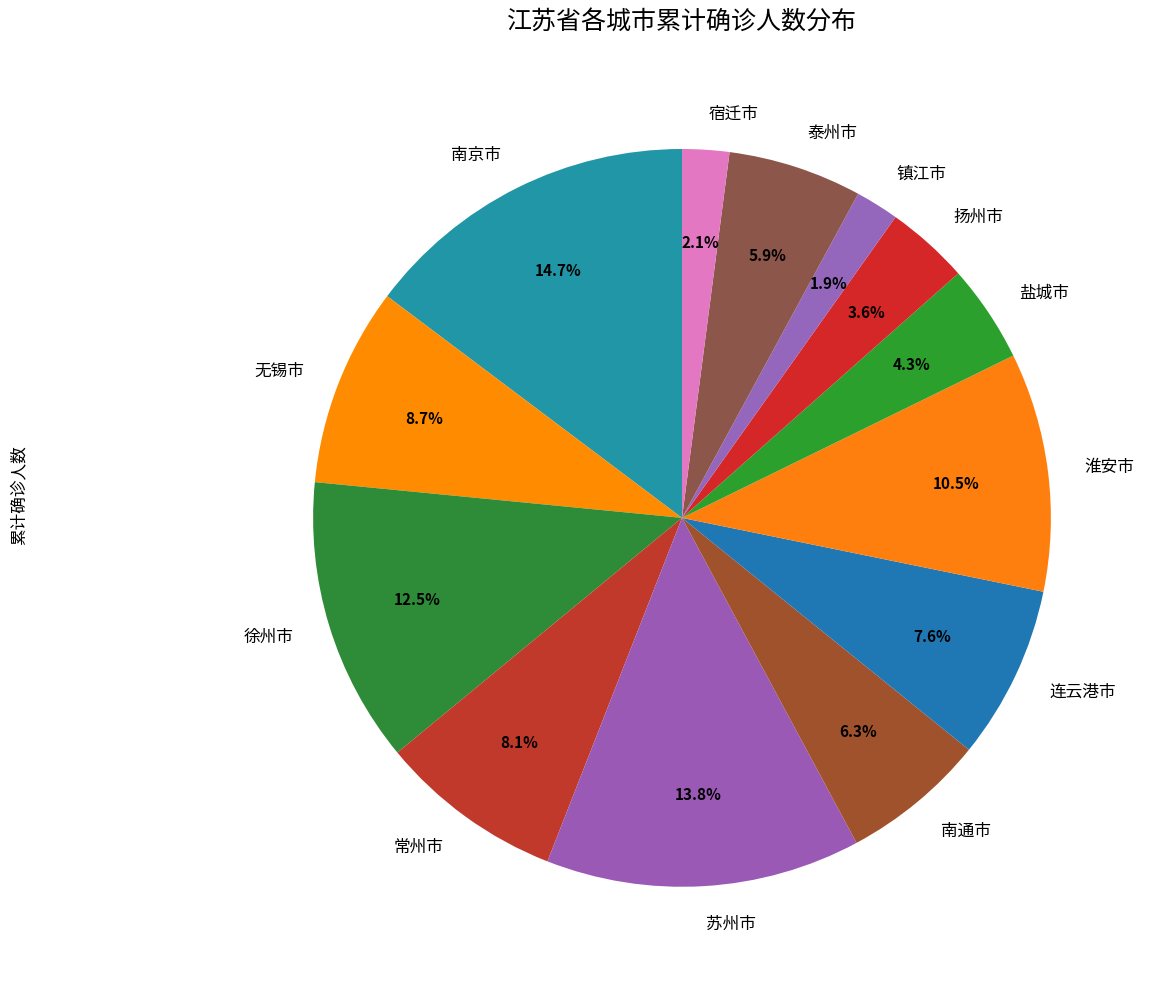

What is the largest slice in the pie chart?

南京市